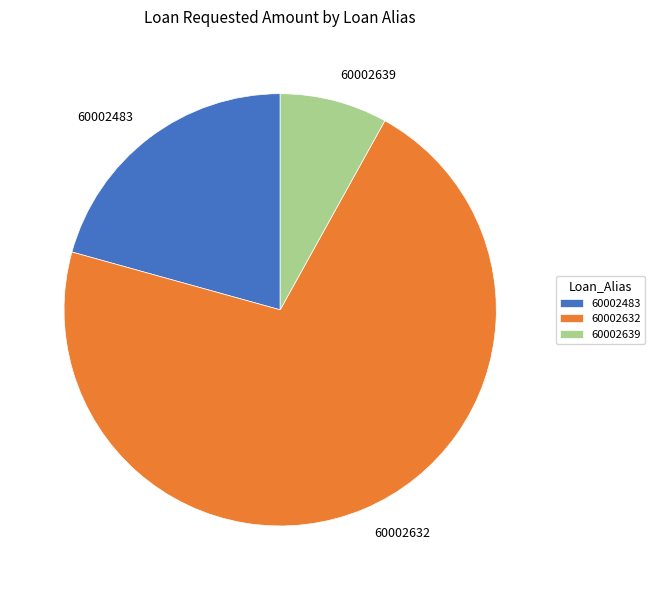

Approximately how many times larger is the value at 60002632 compared to 60002639?

8.9